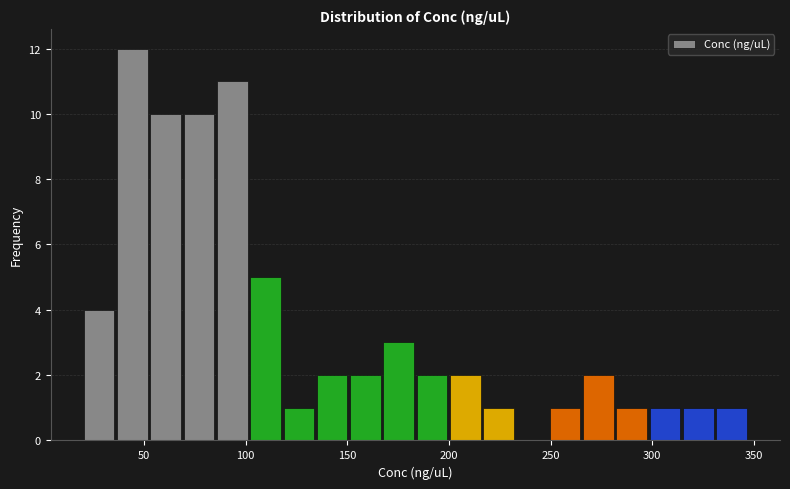

Around what value on the x-axis is the tallest bar? Give the approximate position of its centre, as read against the axis.

45